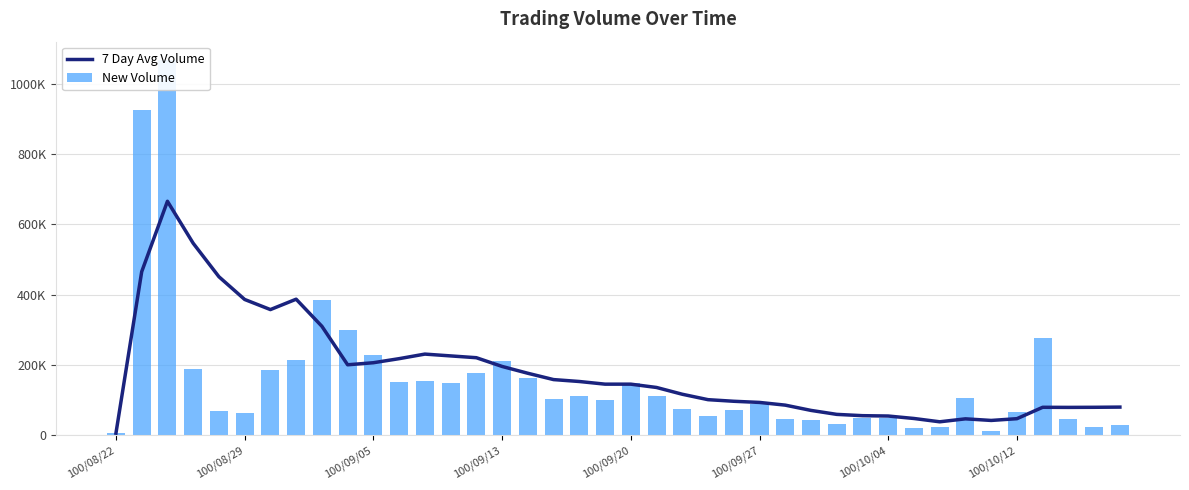

What is the smallest value displayed?

6000.0